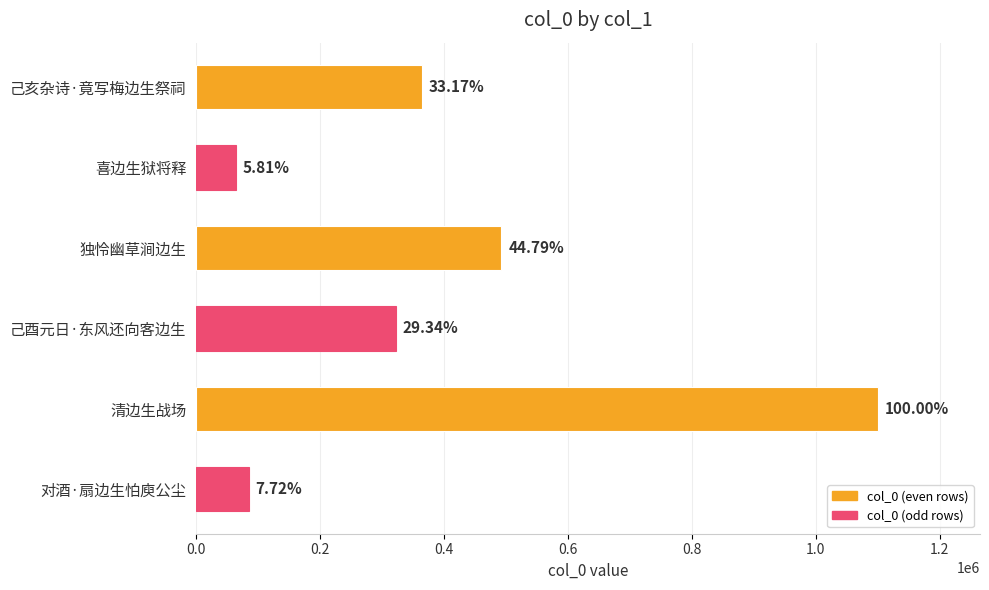

How many bars are there in total?

6